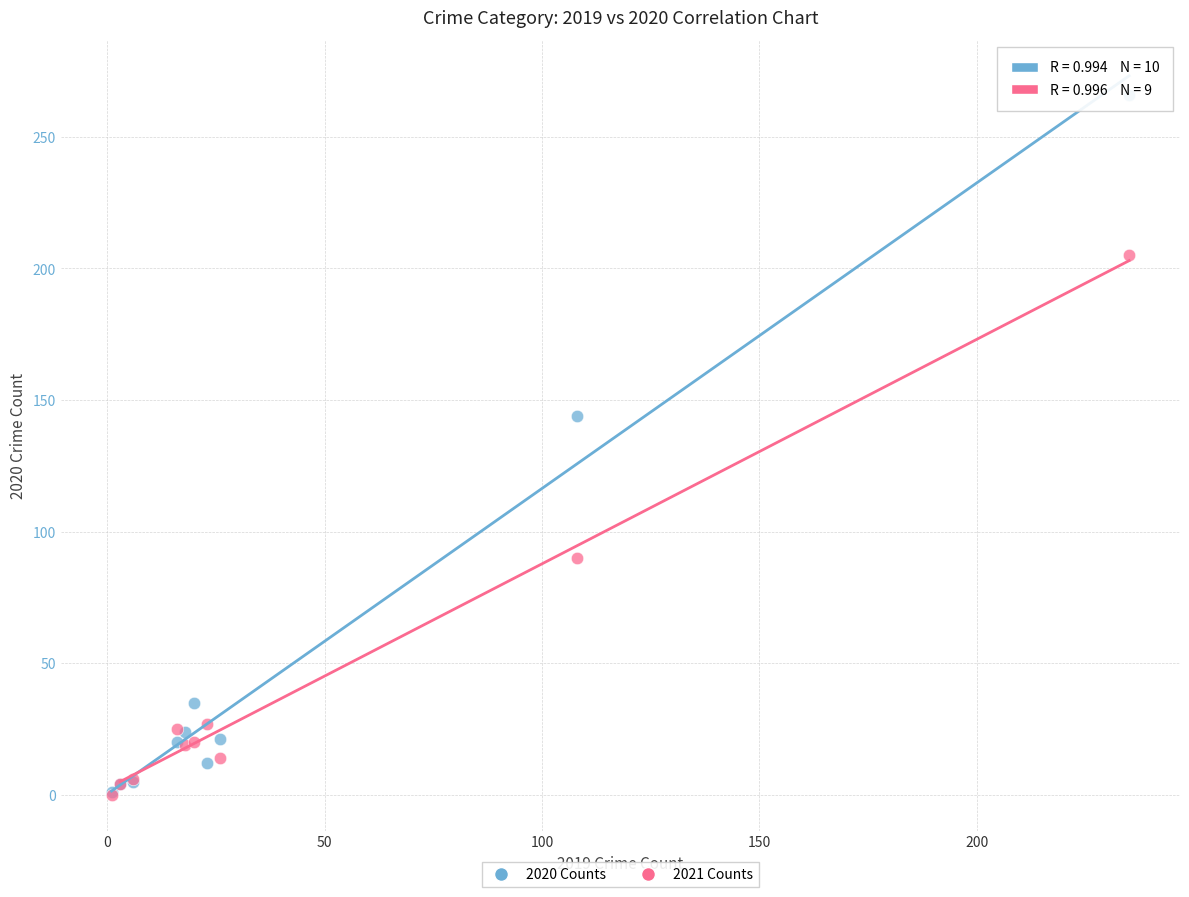

Across all series, what Y value is closest to 133?

144